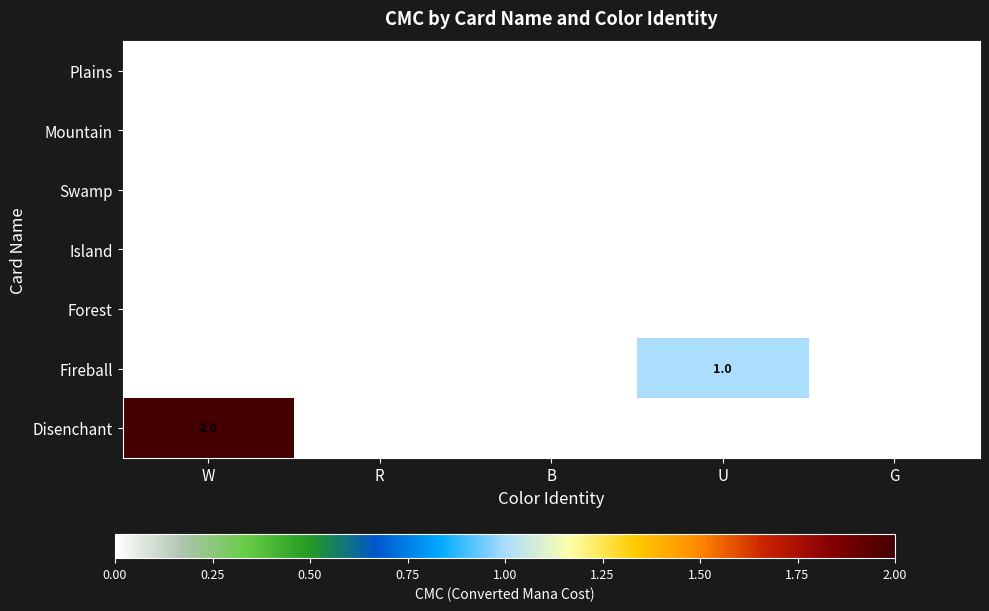

How many data points does each series have?

5